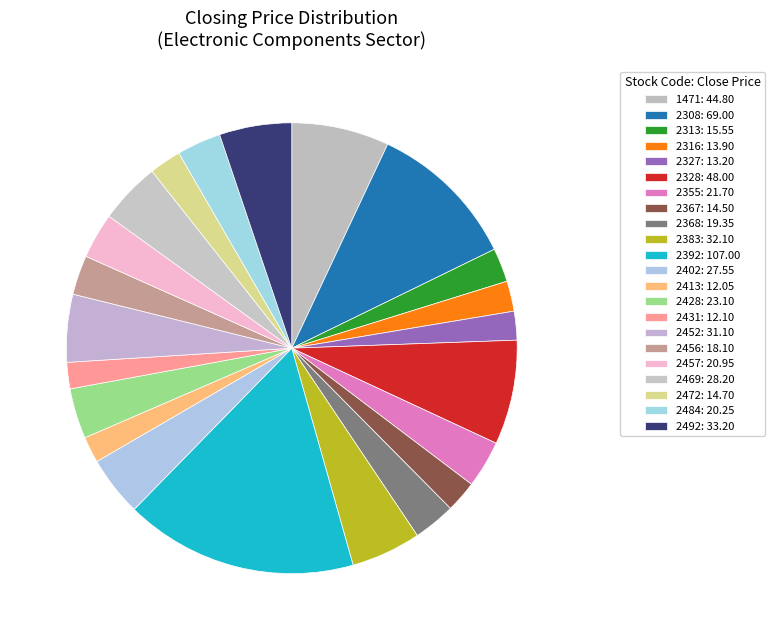

Rank the categories by value from lowest to highest.

2413, 2431, 2327, 2316, 2367, 2472, 2313, 2456, 2368, 2484, 2457, 2355, 2428, 2402, 2469, 2452, 2383, 2492, 1471, 2328, 2308, 2392